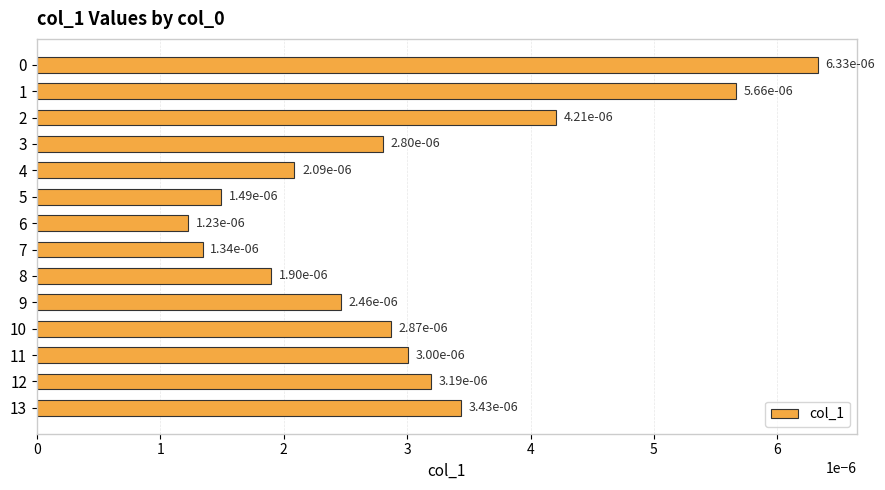

How many values are between 0 and 1?

14